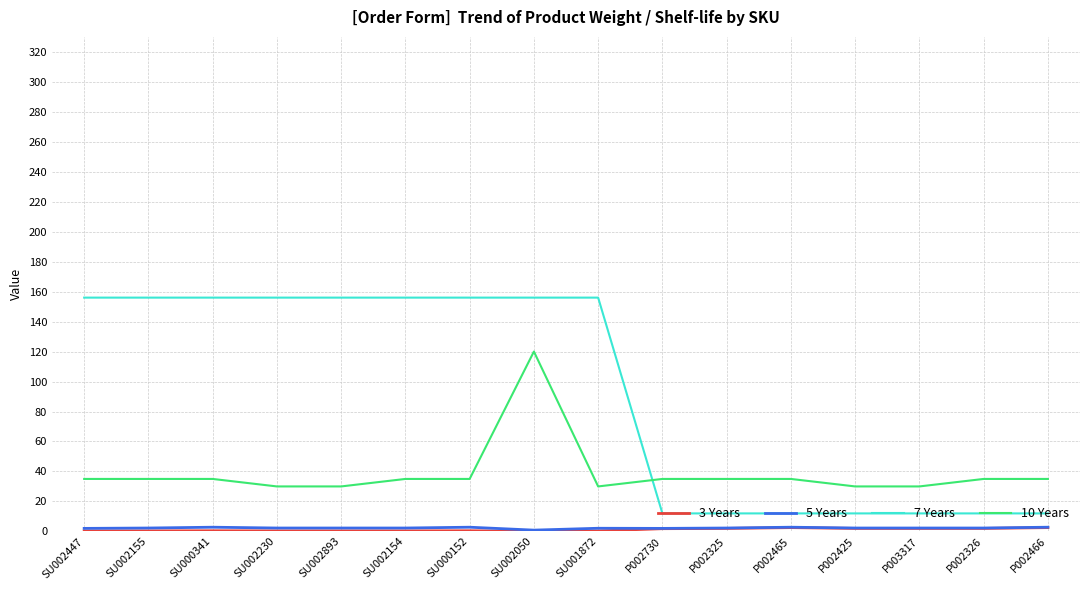

At which category is the sum across all series the highest?

SU002050